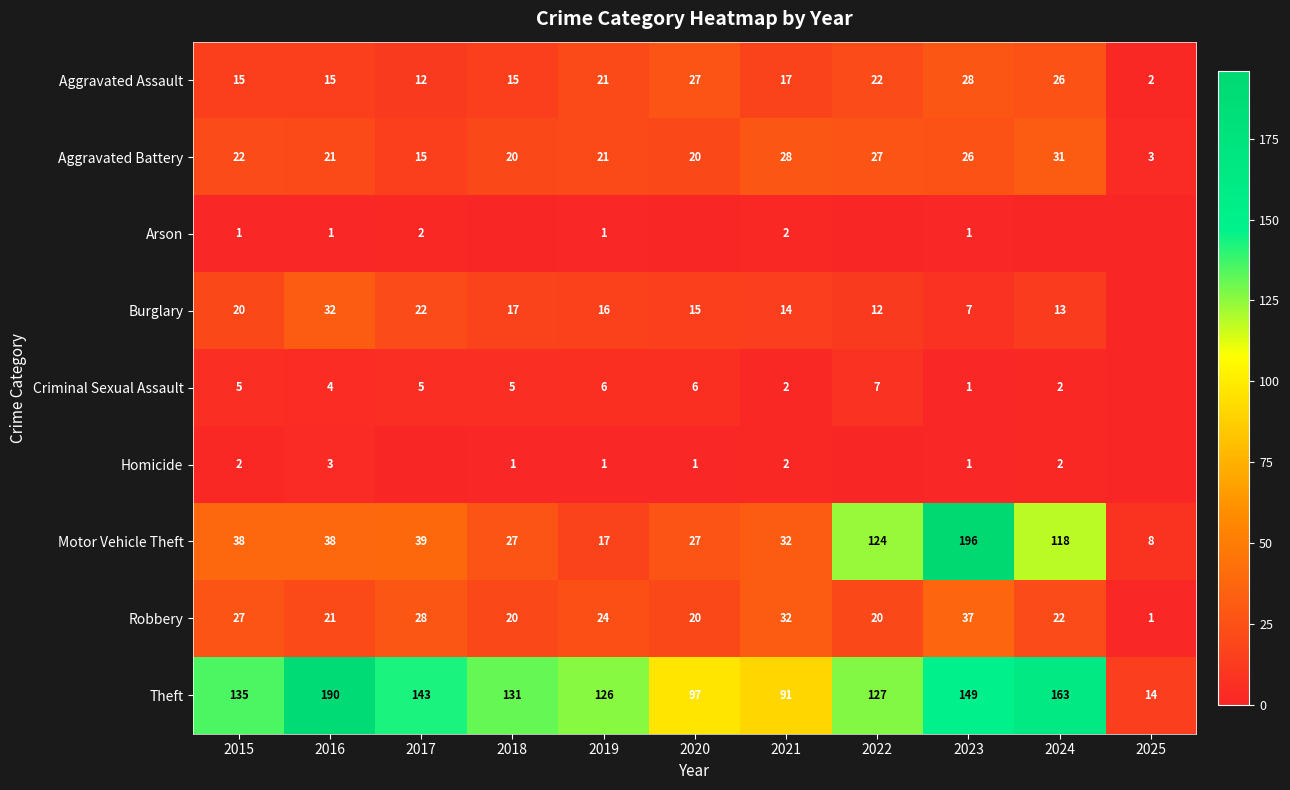

What is the difference between the highest and lowest values at 2025?

14